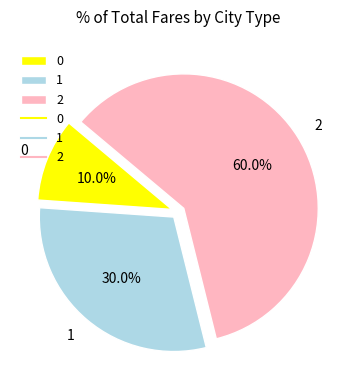

Does 0 account for over 50% of the chart?

No